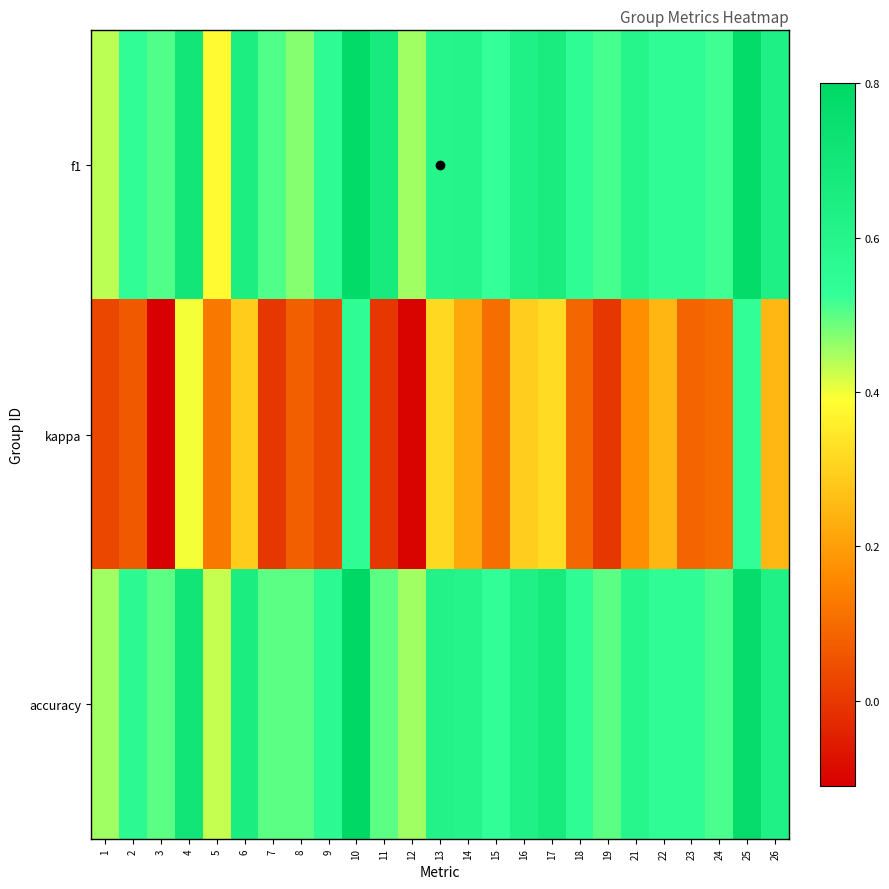

Reading right to left, list all the values displayed in this chart.

f1: 26=0.6	25=0.8	24=0.5	23=0.5	22=0.5	21=0.6	19=0.5	18=0.5	17=0.7	16=0.6	15=0.5	14=0.6	13=0.6	12=0.5	11=0.7	10=0.8	9=0.6	8=0.5	7=0.5	6=0.6	5=0.4	4=0.7	3=0.5	2=0.5	1=0.4
kappa: 26=0.2	25=0.5	24=0.1	23=0.1	22=0.2	21=0.2	19=0.0	18=0.1	17=0.3	16=0.3	15=0.1	14=0.2	13=0.3	12=-0.1	11=0.0	10=0.5	9=0.0	8=0.1	7=0.0	6=0.3	5=0.1	4=0.4	3=-0.1	2=0.1	1=0.0
accuracy: 26=0.6	25=0.8	24=0.5	23=0.5	22=0.5	21=0.6	19=0.5	18=0.5	17=0.7	16=0.6	15=0.5	14=0.6	13=0.6	12=0.5	11=0.5	10=0.8	9=0.6	8=0.5	7=0.5	6=0.7	5=0.4	4=0.7	3=0.5	2=0.6	1=0.5